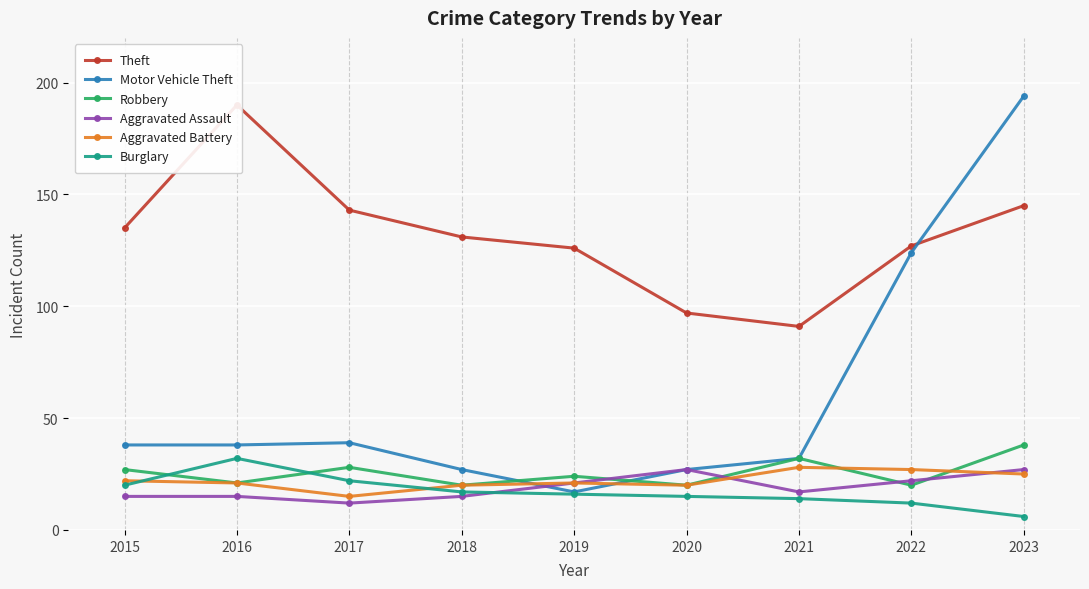

What is the maximum value shown in the chart?

194